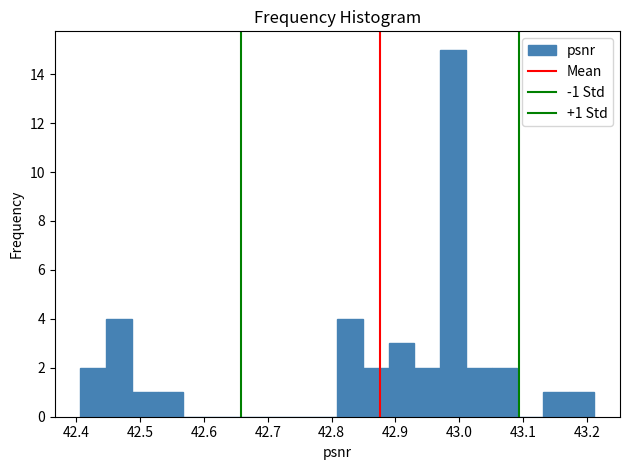

Which range on the x-axis has the tallest bar?

42.97 to 43.01